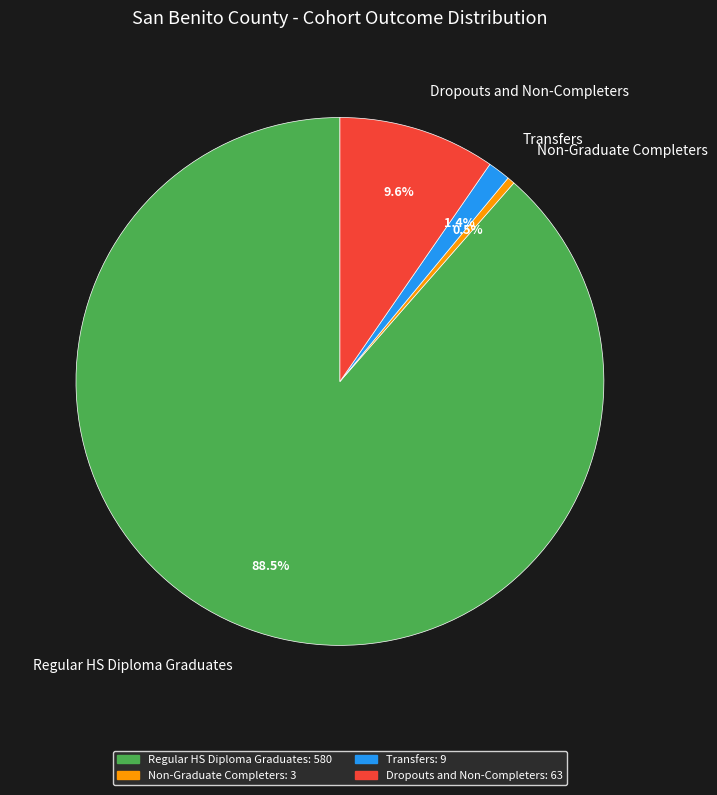

What portion of the pie excludes Transfers?

98.6%